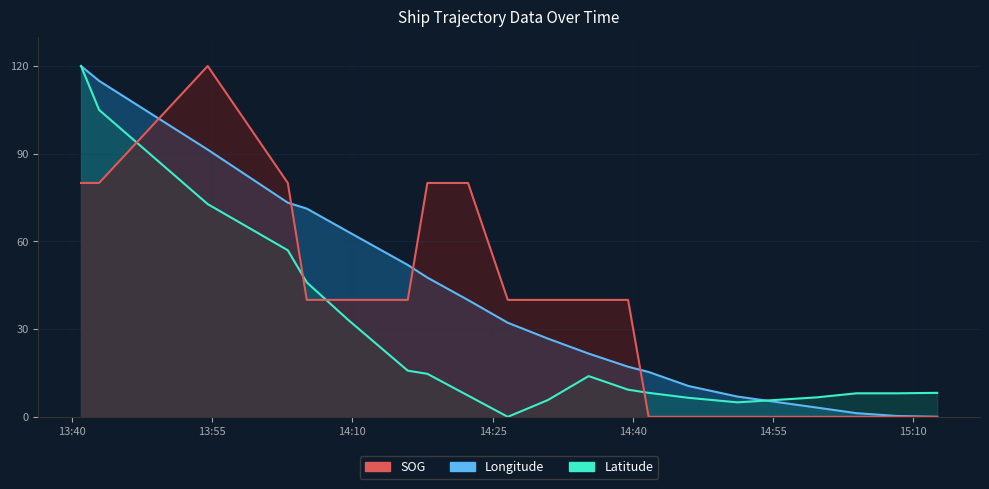

What is the difference between the maximum and second lowest values in the Longitude series?

119.7